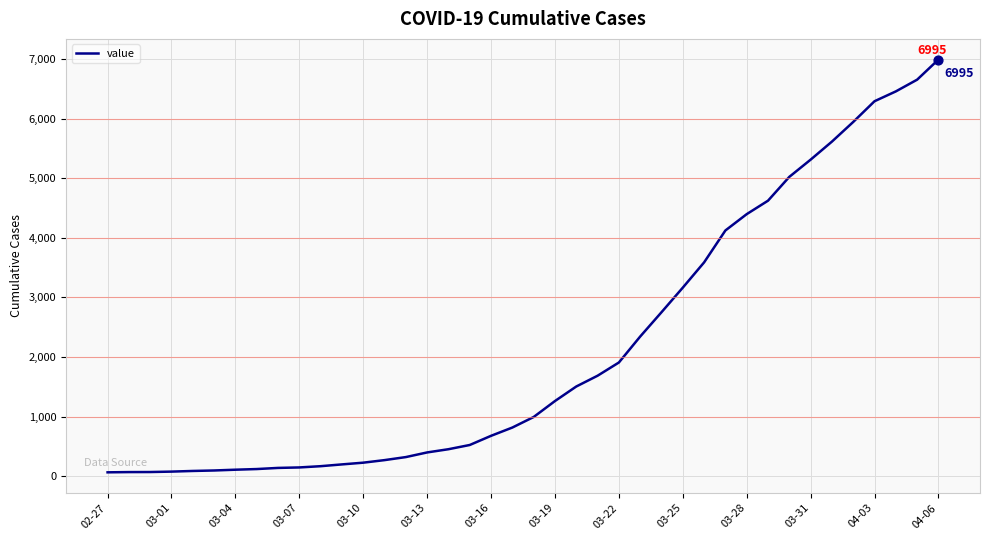

What is the difference between the maximum and minimum values?

6931